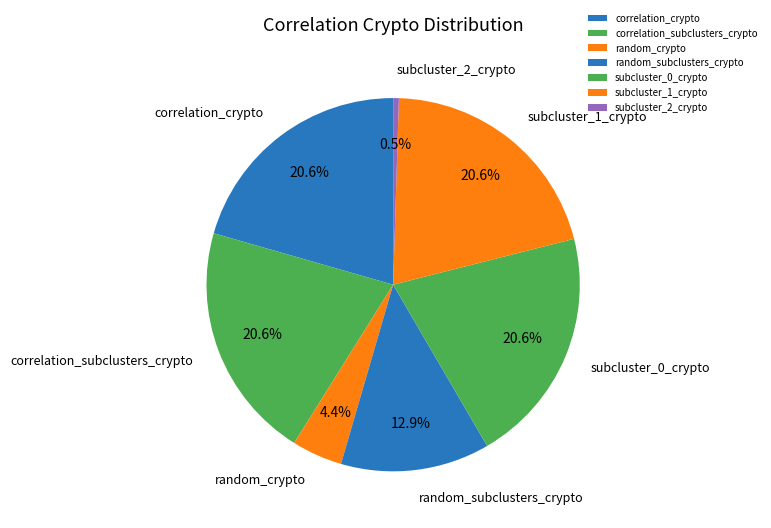

Is it true that random_subclusters_crypto is 1% of the pie?

False